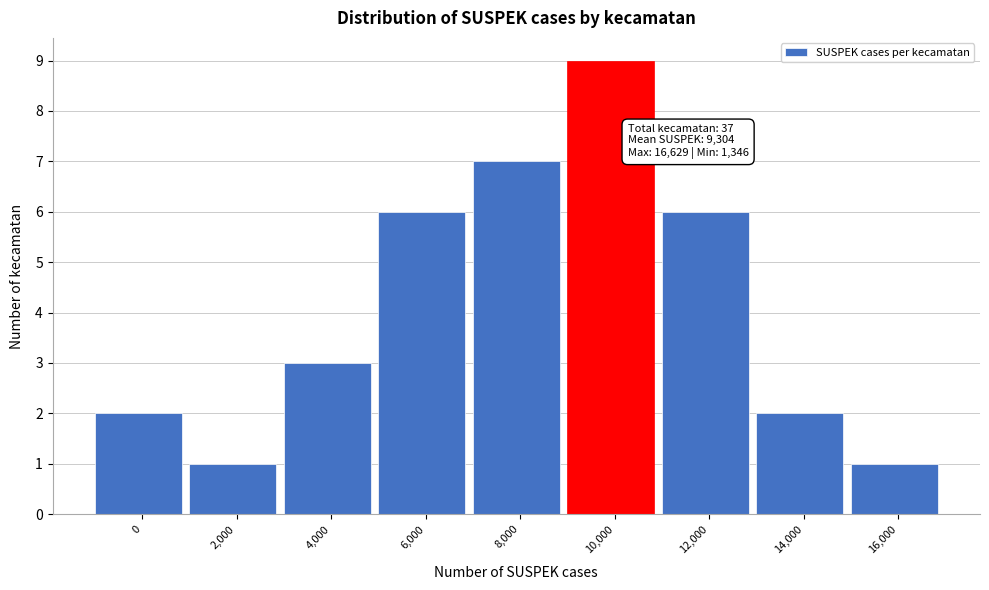

Reading left to right, transcribe all the data shown in this chart.

2	1	3	6	7	9	6	2	1